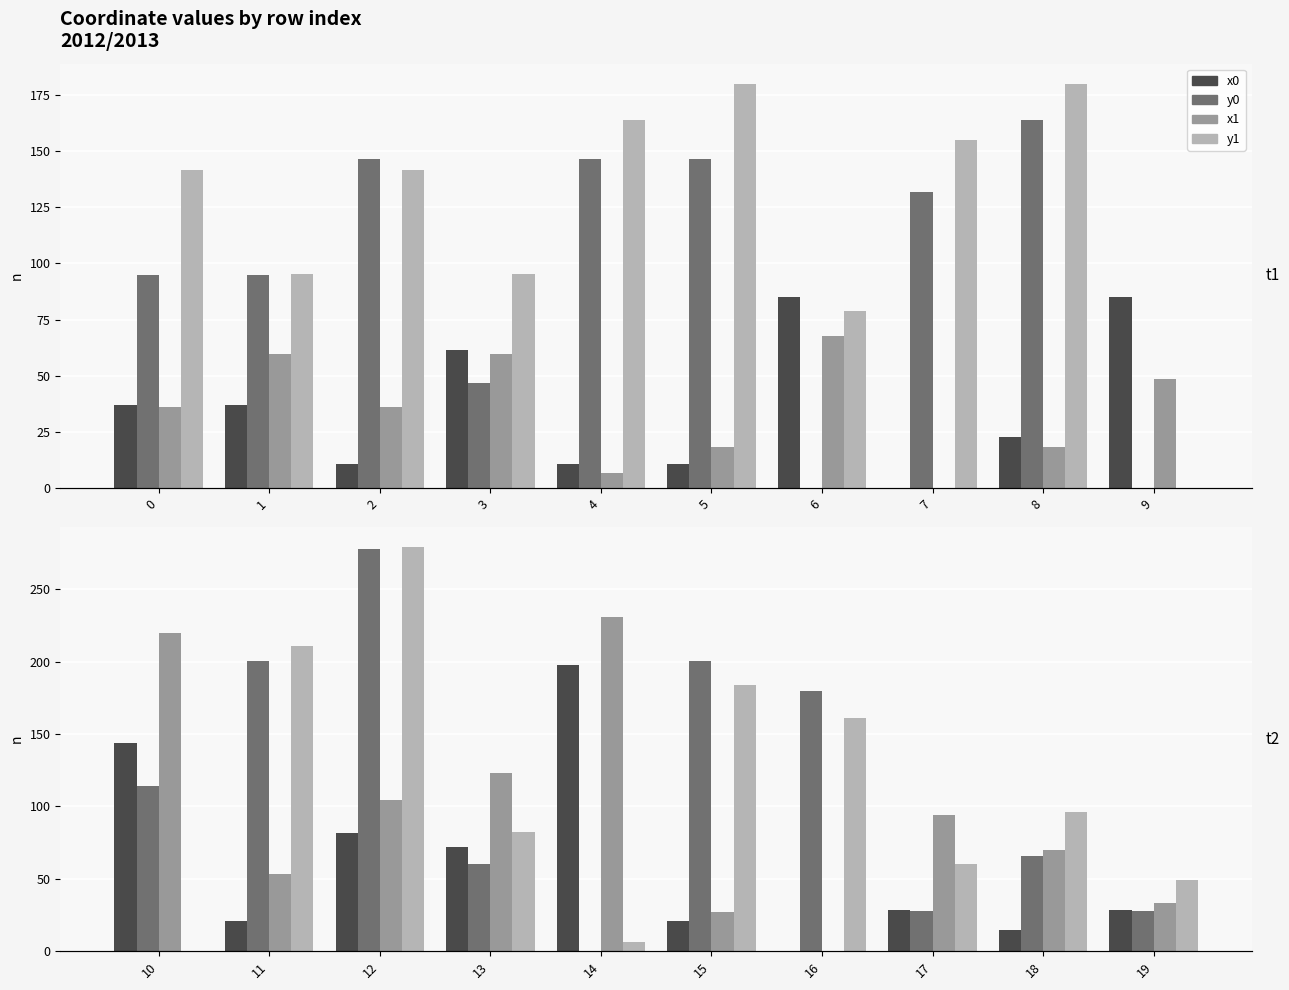

What is the value of the x0 bar at the 6th from the left?

21.1